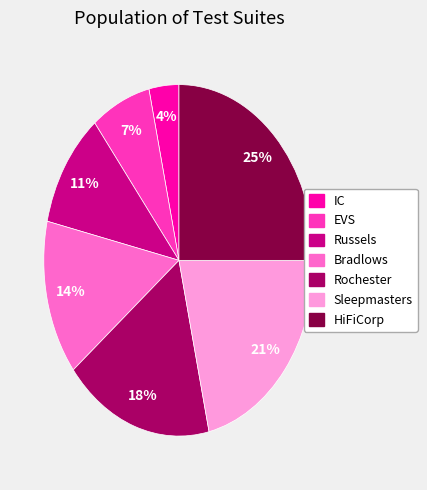

Which slice is the largest?

HiFiCorp